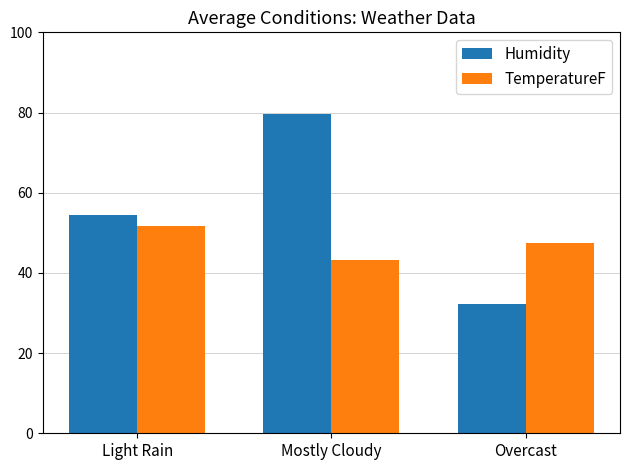

Which category has the lowest value in the Humidity series?

Overcast